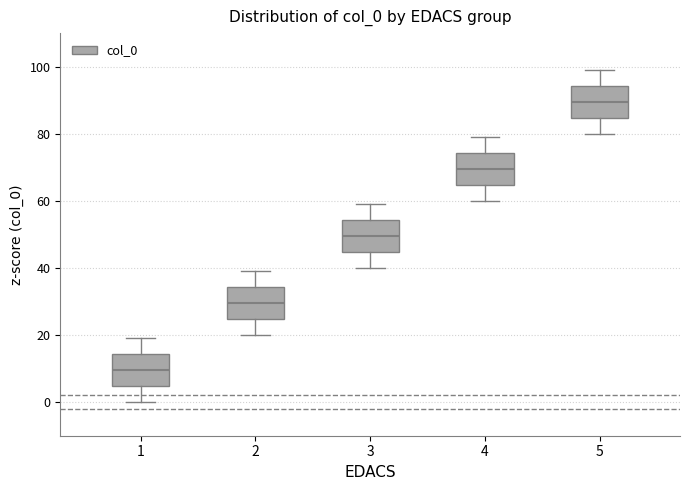

Which box has the highest median line?

5